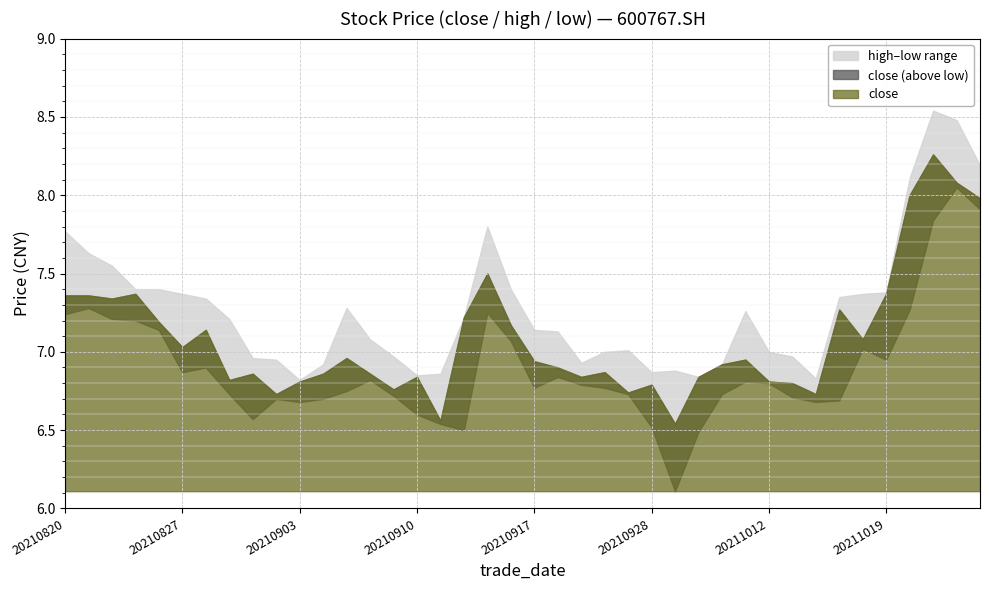

True or false: close and low intersect in this chart.

False